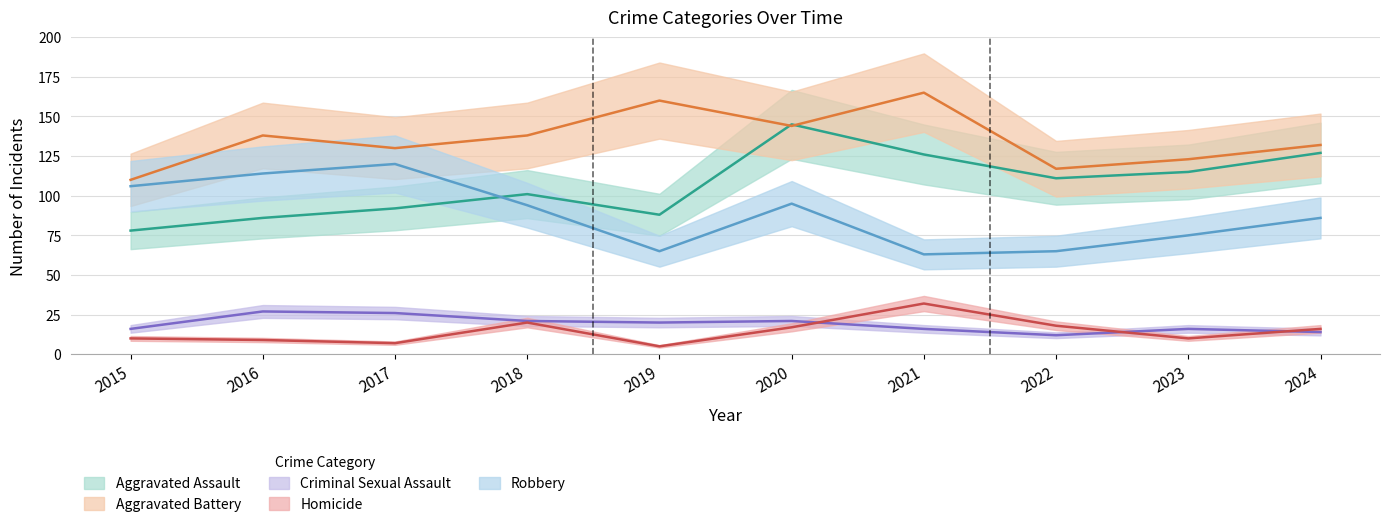

What is the approximate value of Aggravated Assault at 2016?

86